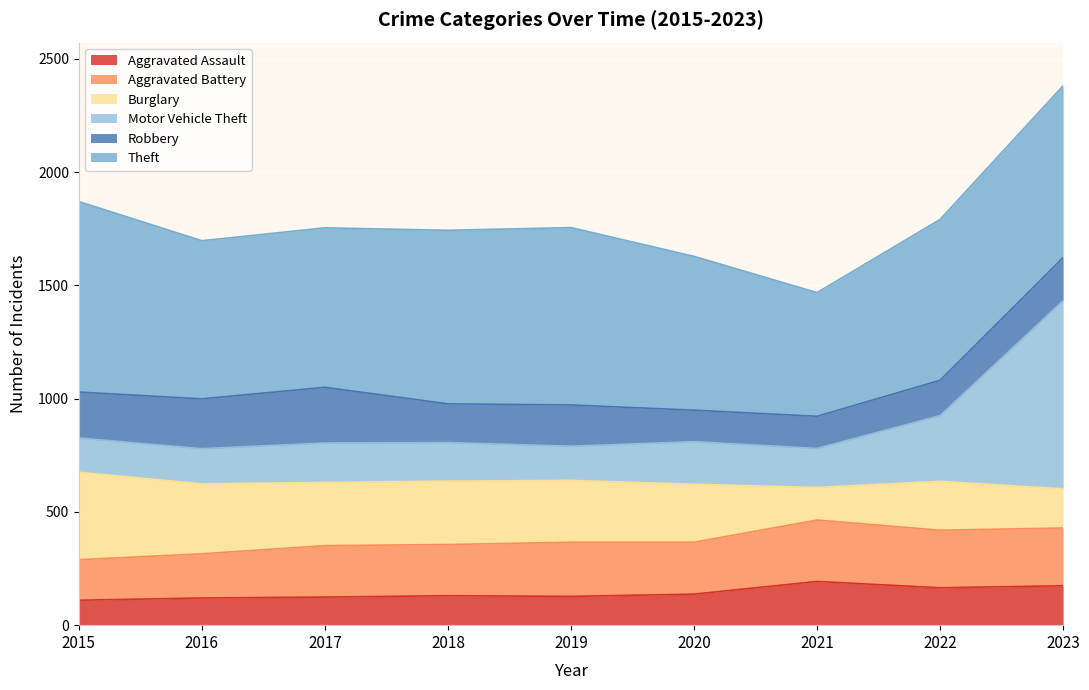

Is it true that Aggravated Assault equals 127 at 2019?

True